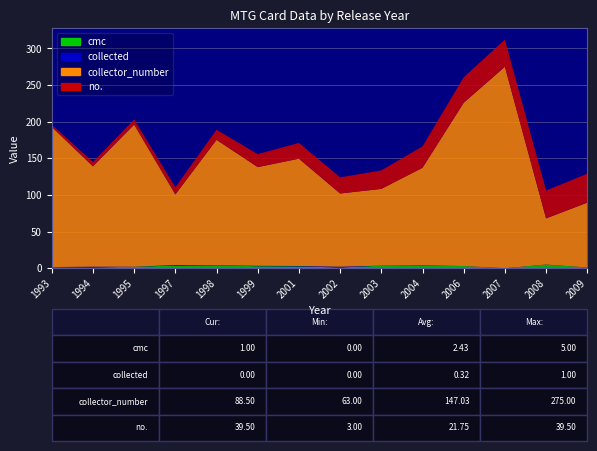

Reading right to left, transcribe all the data shown in this chart.

cmc: 1.0	5.0	0.0	3.0	3.5	3.5	1.0	2.5	2.8	3.8	3.7	2.0	1.0	1.4
collected: 0.0	0.0	0.0	0.0	0.3	0.0	1.0	0.5	0.5	0.2	0.7	0.0	1.0	0.2
collector_number: 88.5	63.0	275.0	222.8	133.2	104.8	100.0	146.5	134.8	171.2	96.3	194.0	137.0	191.2
no.: 39.5	38.0	37.0	34.8	29.2	25.2	22.0	21.5	17.8	13.8	9.7	7.0	6.0	3.0